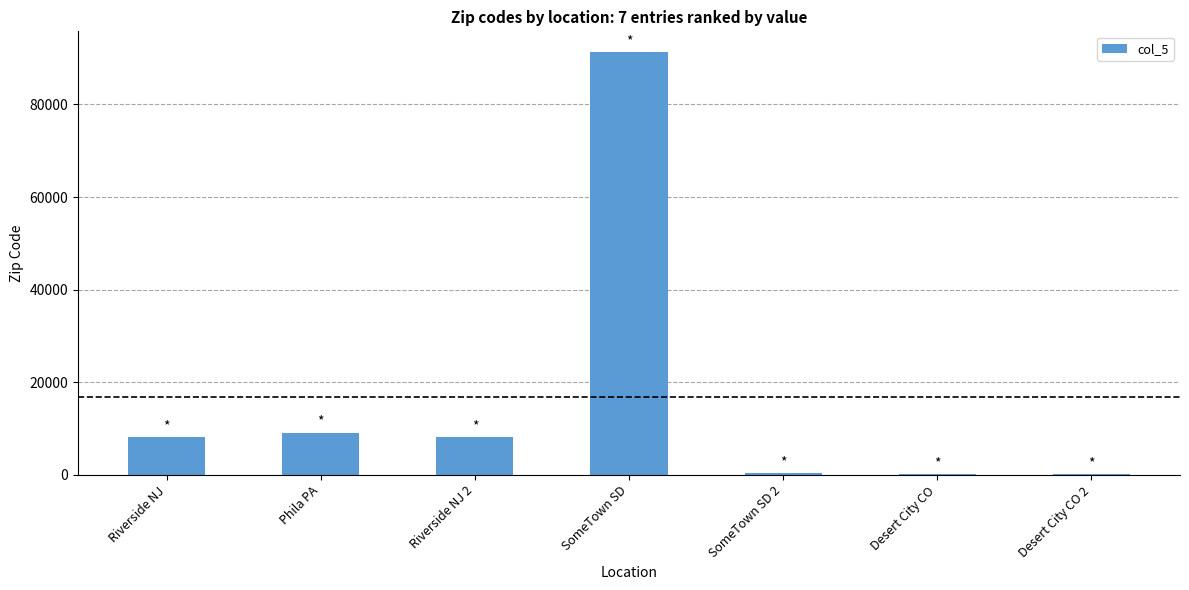

What is the average value?

16721